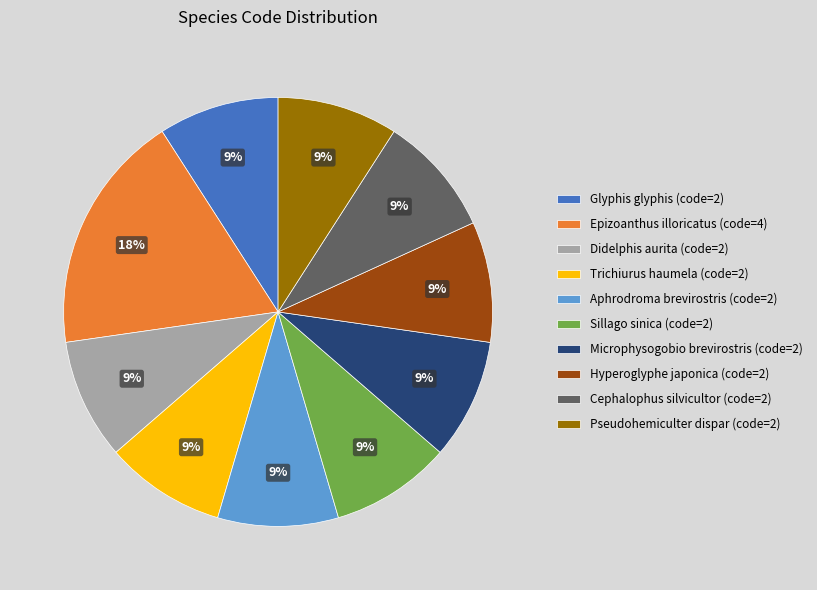

How many slices are in this pie chart?

10